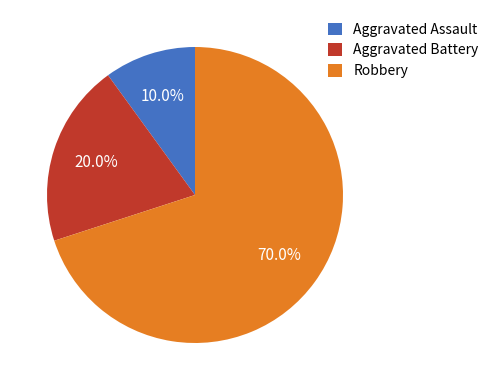

To the nearest percent, what portion does Aggravated Battery represent?

20%